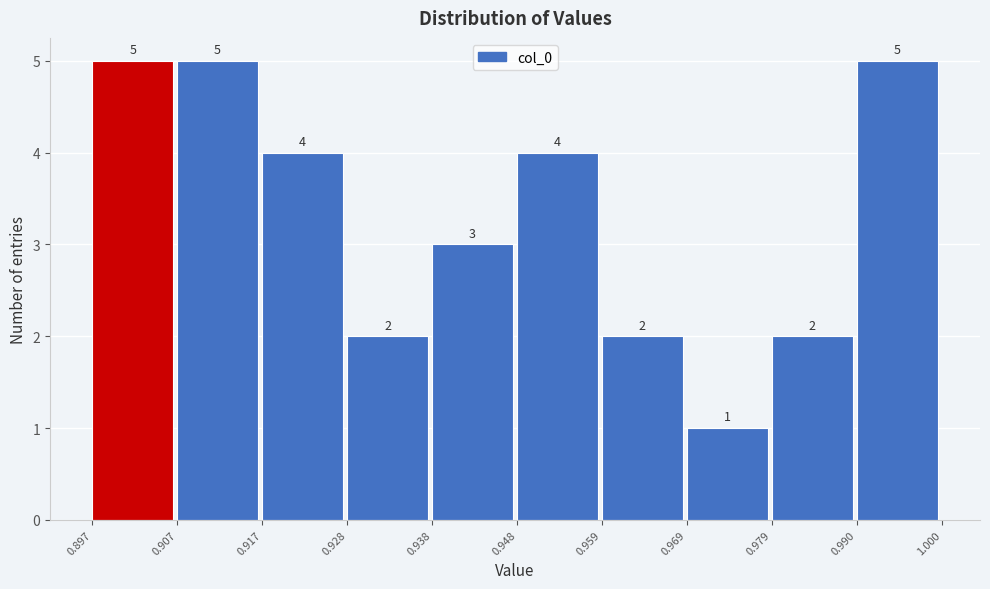

Reading left to right, transcribe this chart: for each bar, give the range it covers on the x-axis and its height.

0.897 to 0.907: 5
0.907 to 0.917: 5
0.917 to 0.928: 4
0.928 to 0.938: 2
0.938 to 0.948: 3
0.948 to 0.959: 4
0.959 to 0.969: 2
0.969 to 0.979: 1
0.979 to 0.990: 2
0.990 to 1.000: 5